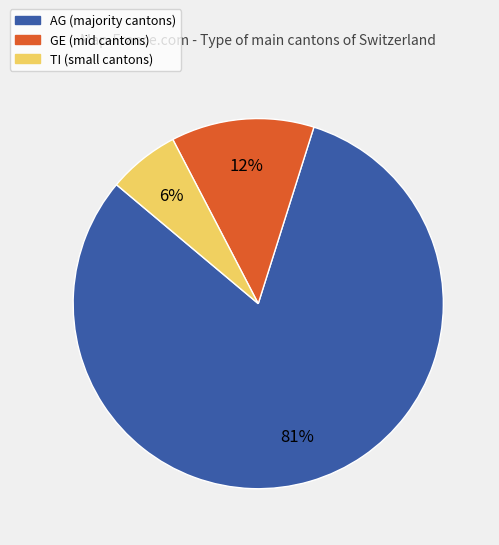

Rank the categories by value from highest to lowest.

AG, GE, TI